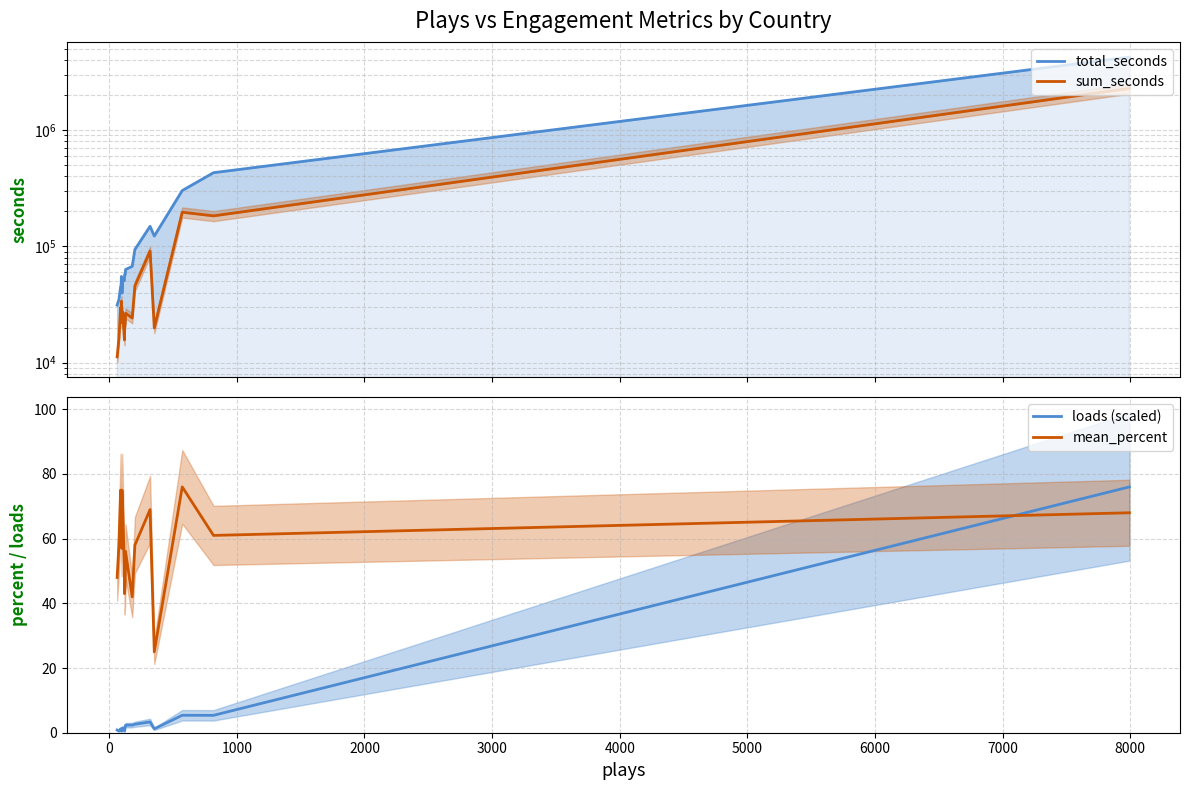

What is the value of the loads (scaled) point at the 8th from the left?

0.6